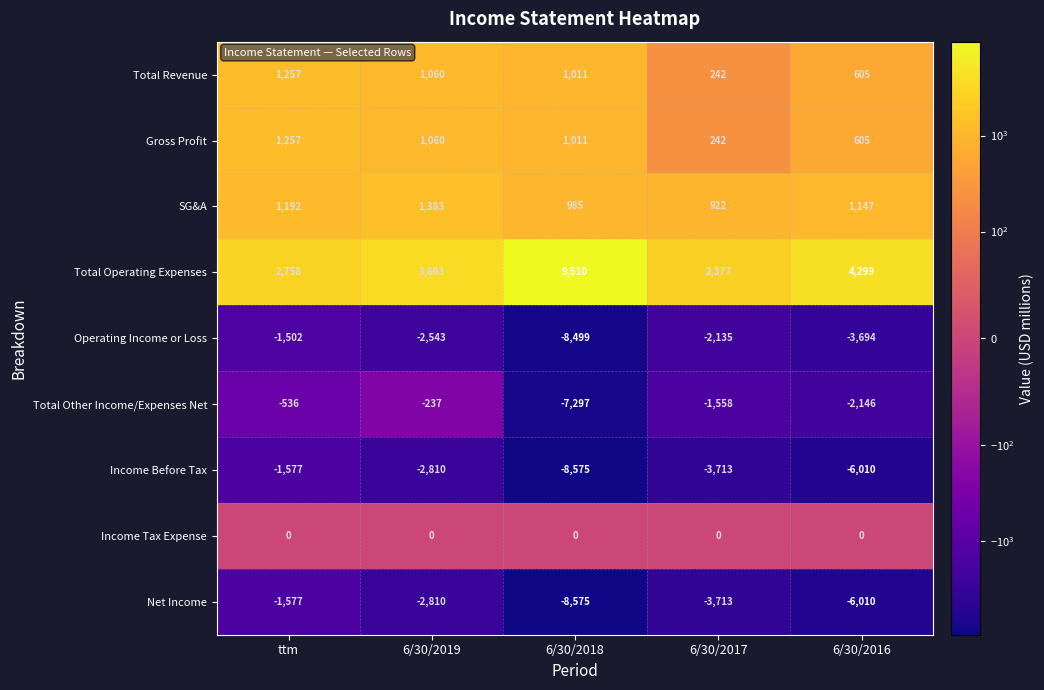

True or false: Gross Profit has a value of 554 at ttm.

False